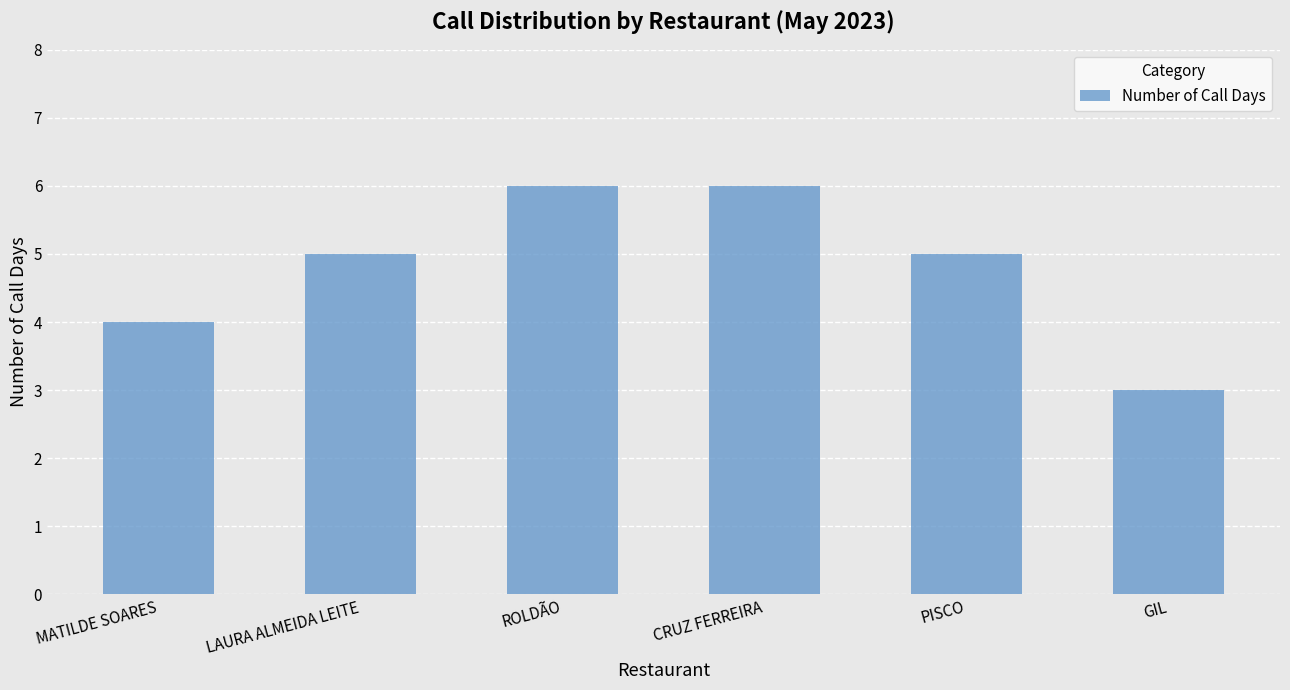

What is the sum of all values?

29